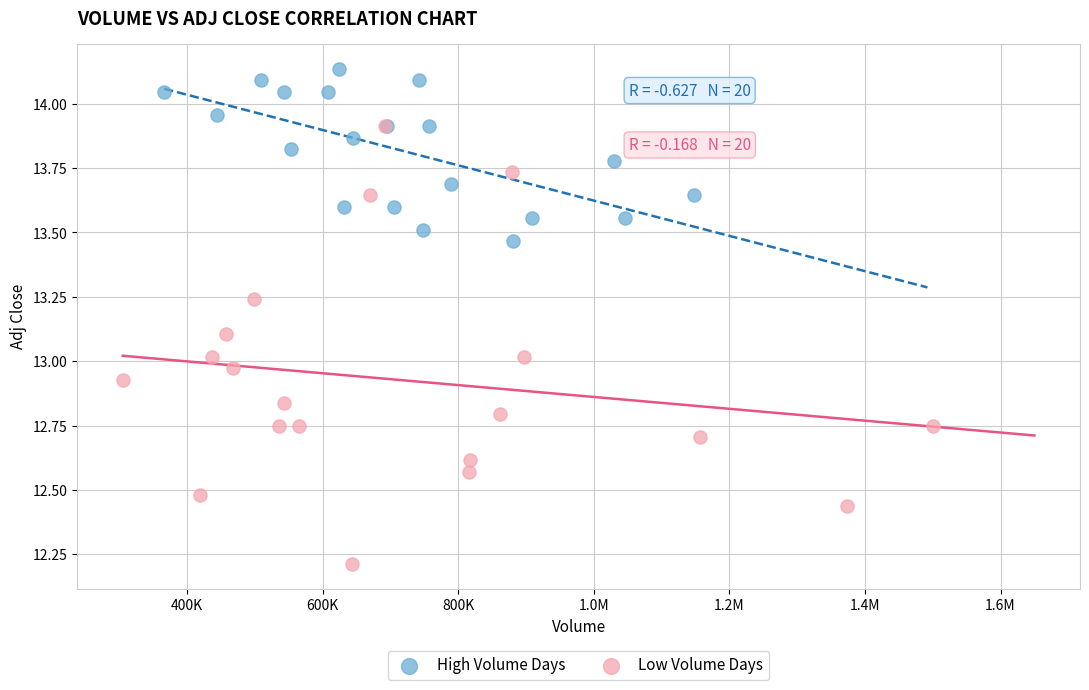

Which series reaches the maximum Y coordinate?

High Volume Days